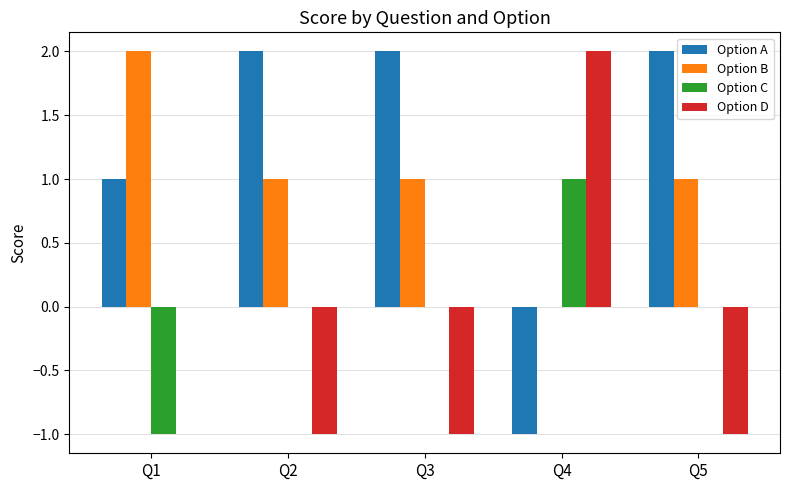

Which category has the highest value in the Option D series?

Q4